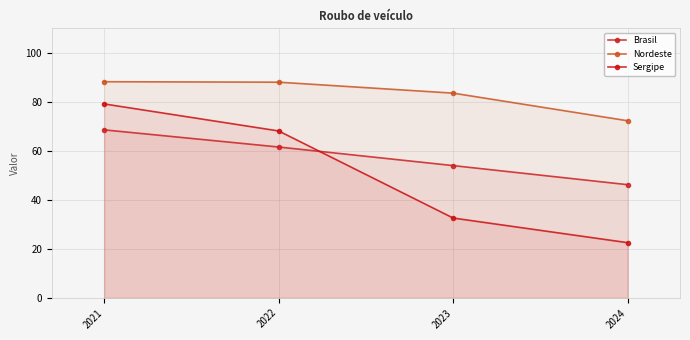

Which series changed the most between 2021 and 2023?

Sergipe